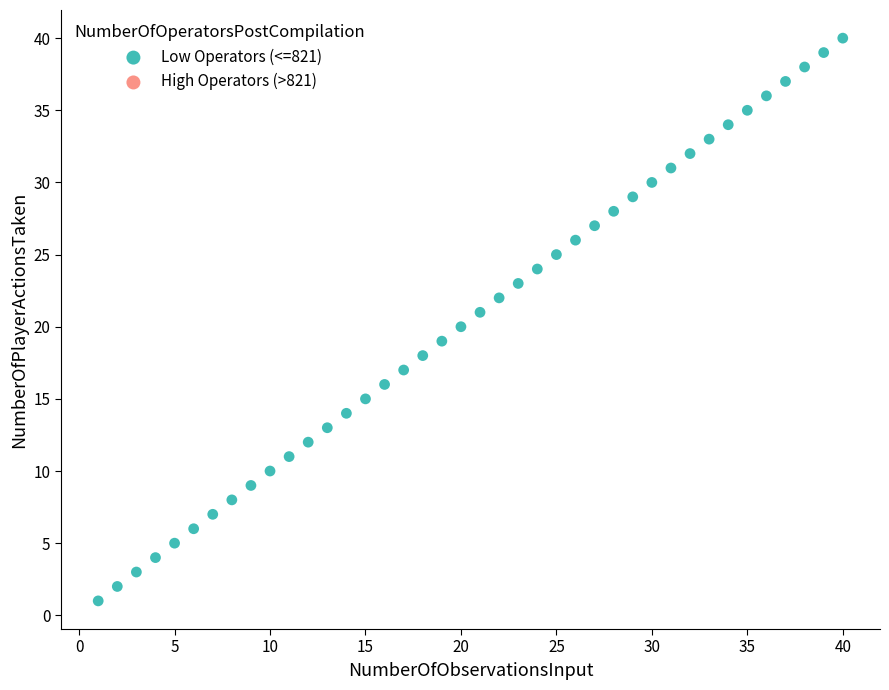

Count the number of points in this scatter plot.

40